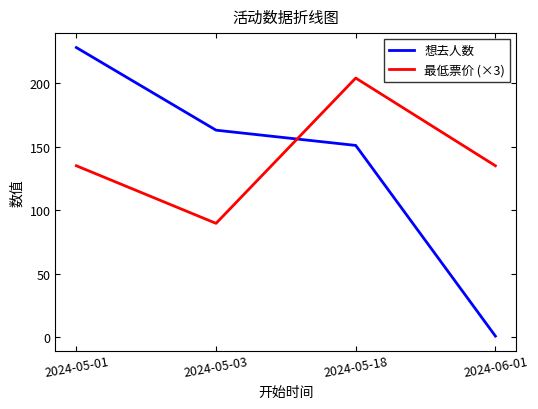

Rank the categories by 想去人数 value from highest to lowest.

2024-05-01, 2024-05-03, 2024-05-18, 2024-06-01